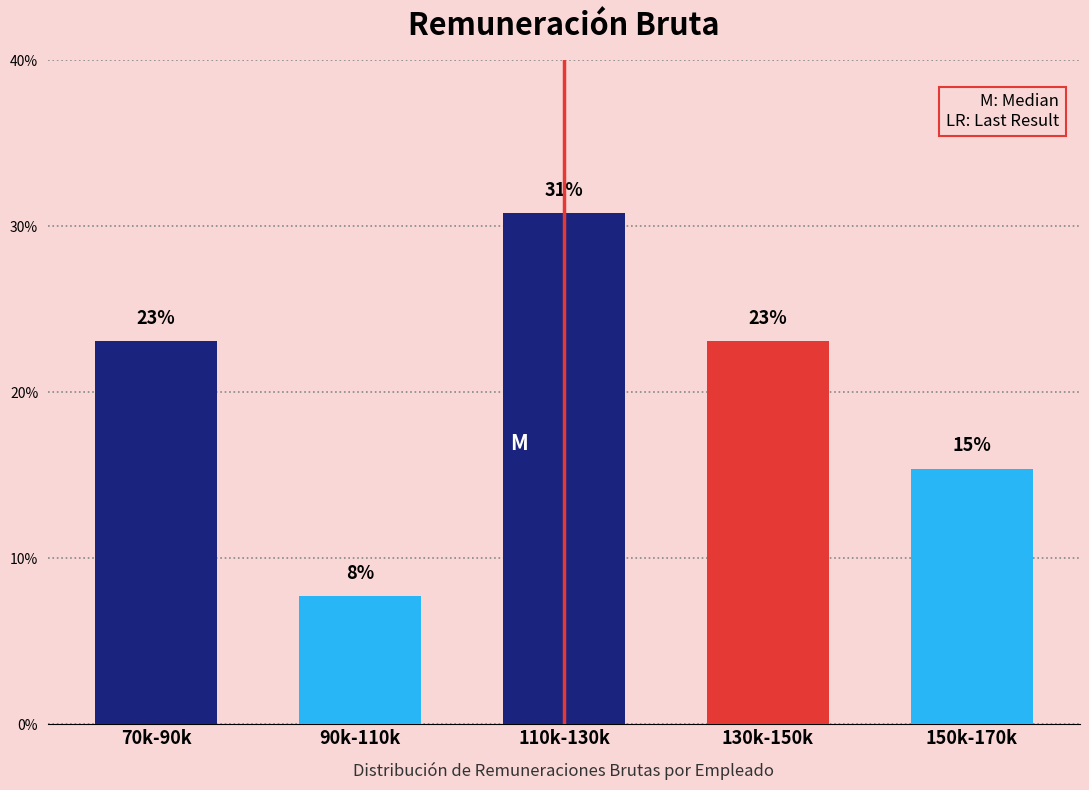

Are the bars horizontal?

No